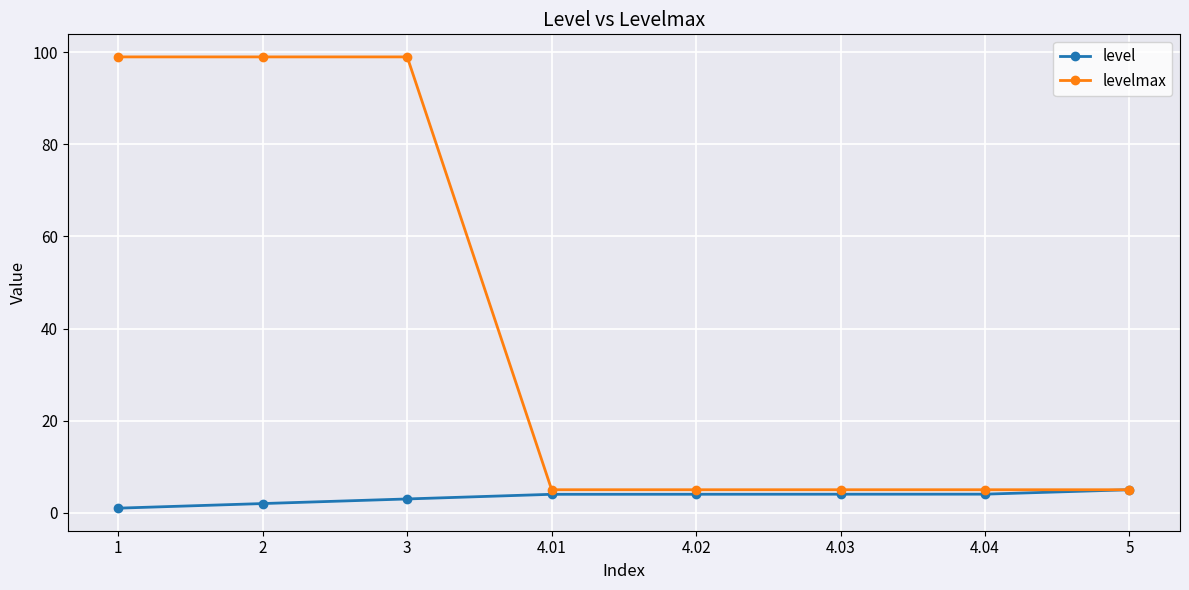

Count the levelmax values in the range 5 to 99.

8